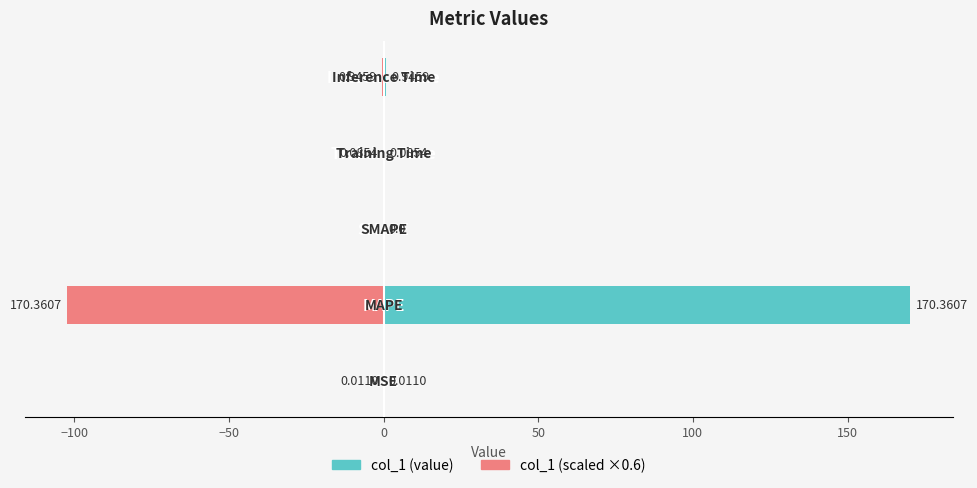

Rank the series by their average value, from lowest to highest.

col_1 (scaled), col_1 (value)